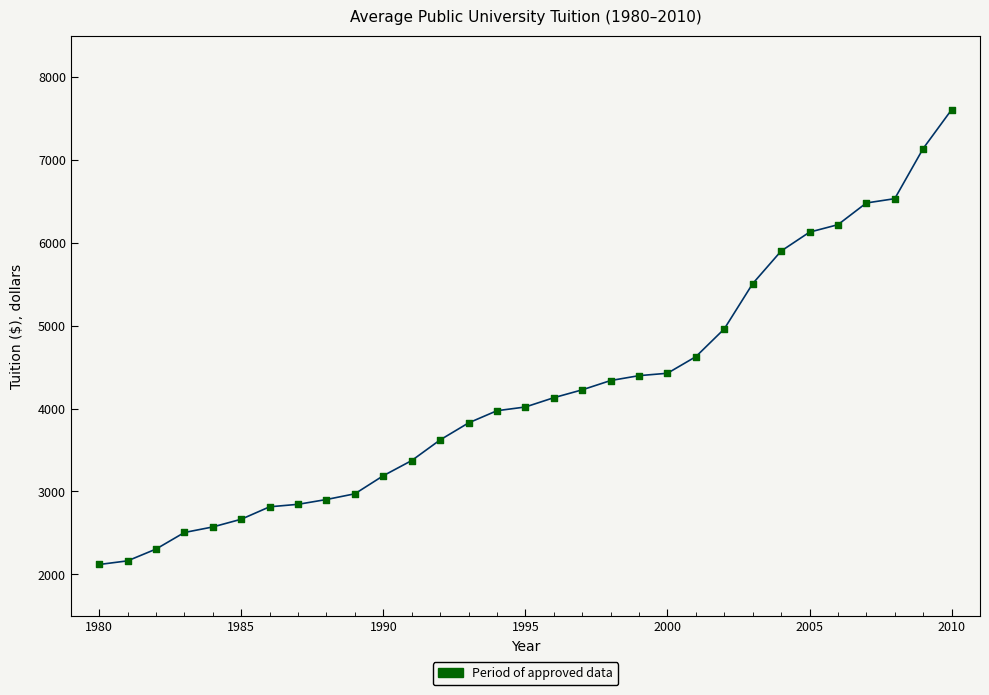

What is the maximum value shown in the chart?

7605